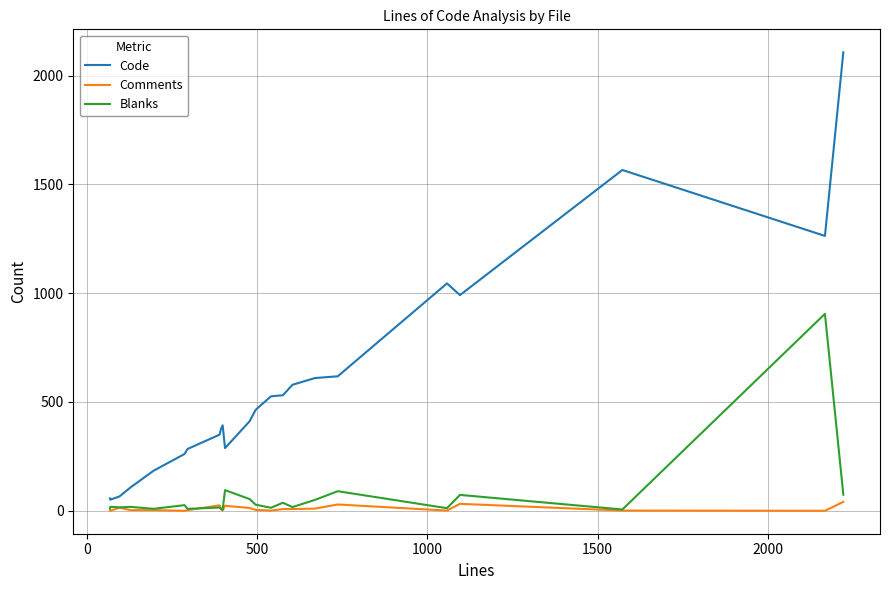

True or false: Blanks has more than 0 interior local peaks.

True